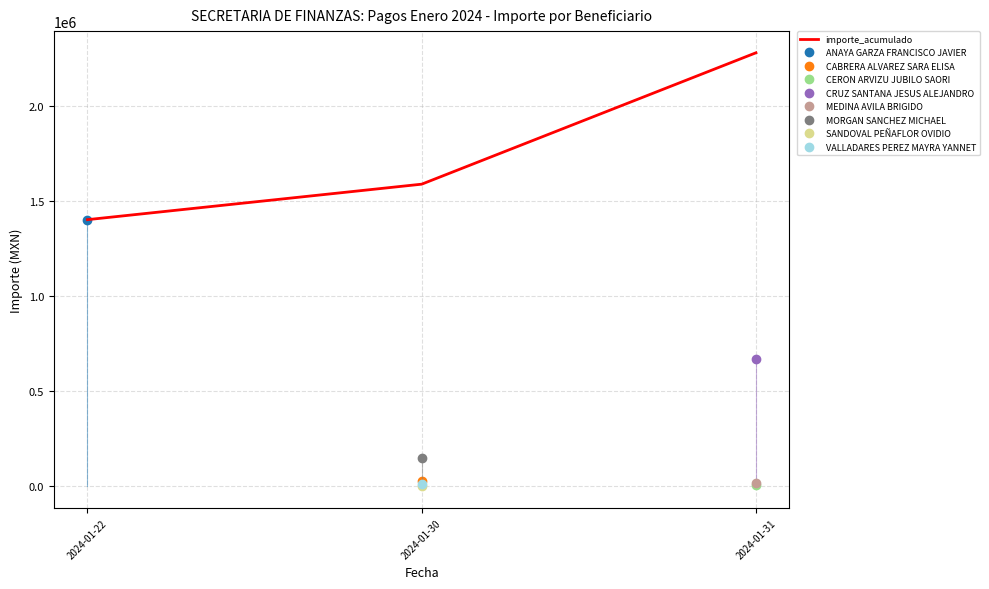

Rank the categories by value from lowest to highest.

2024-01-22, 2024-01-30, 2024-01-31